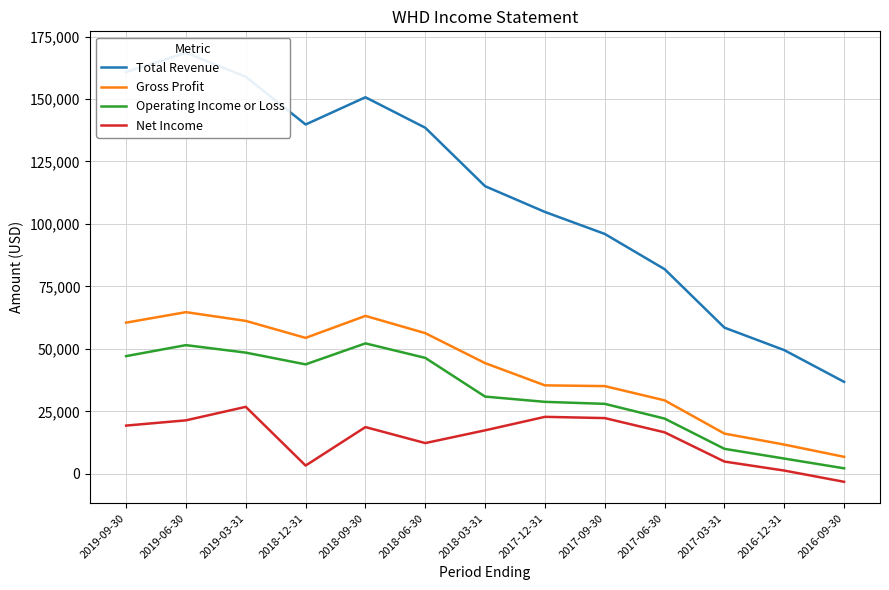

The value of Operating Income or Loss at 2019-09-30 is 47100. True or false?

True